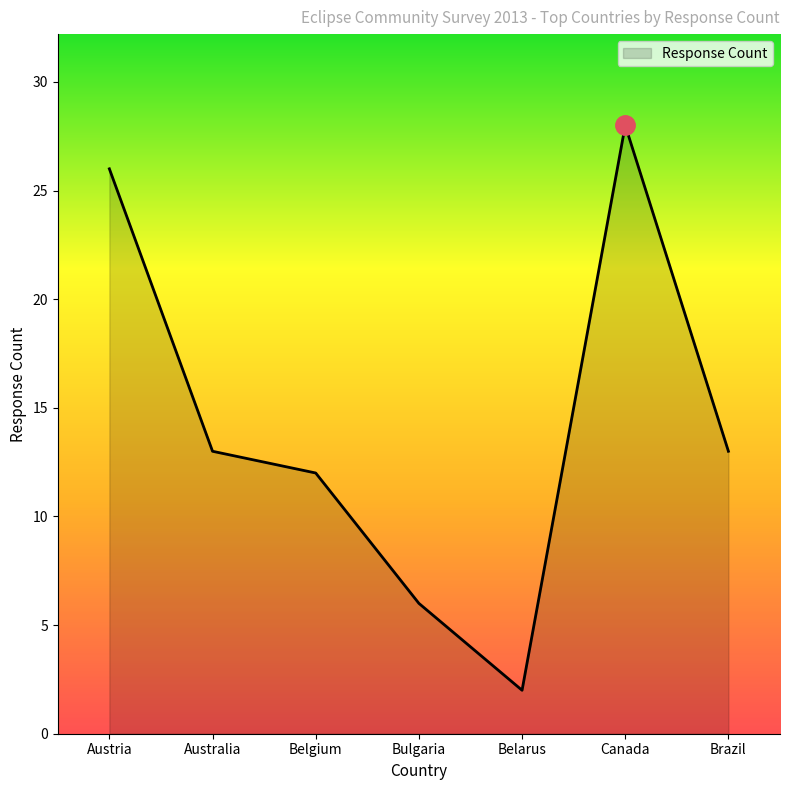

What is the sum of all values?

100